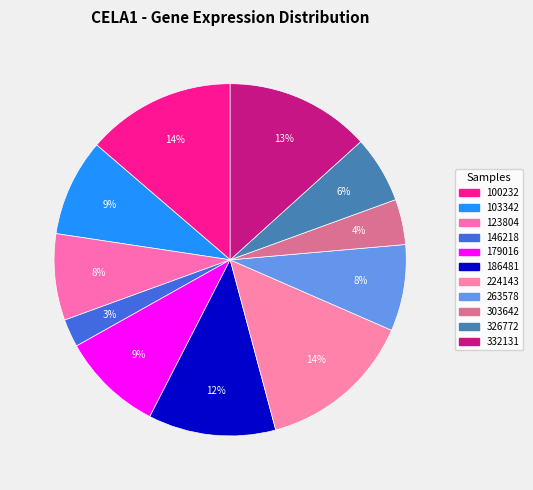

Is it true that 303642 is 1% of the pie?

False